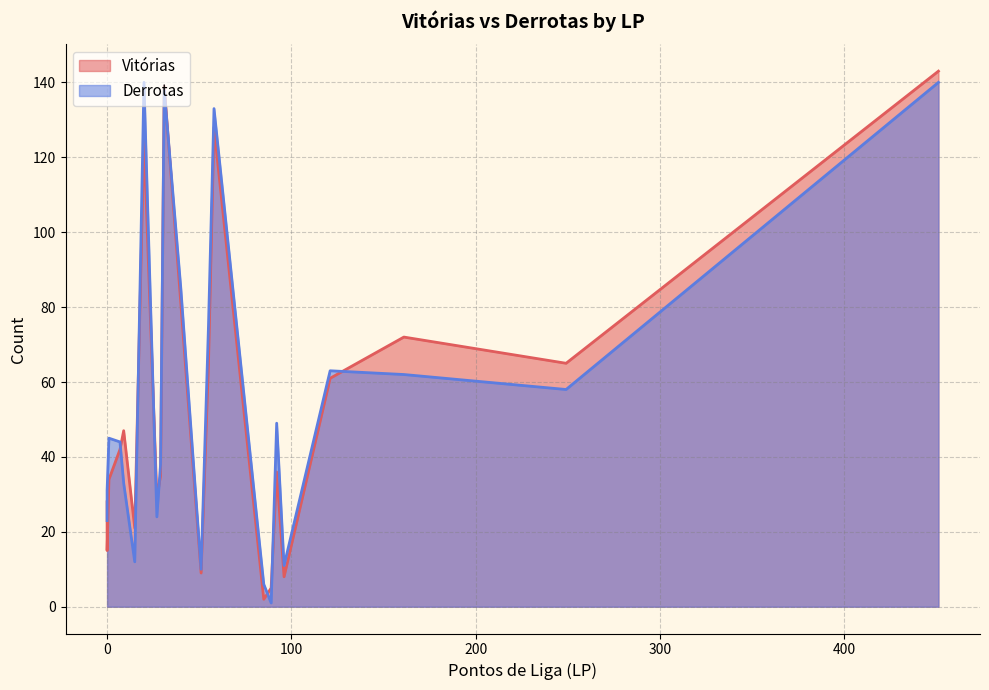

Read the Vitórias value at 161.

72